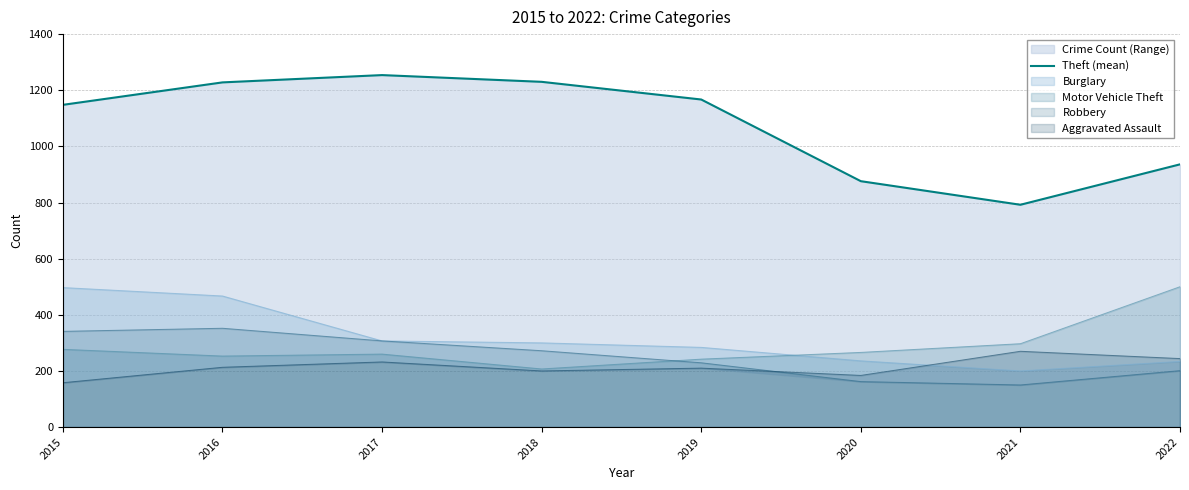

Does the chart display data point markers on the line(s)?

No